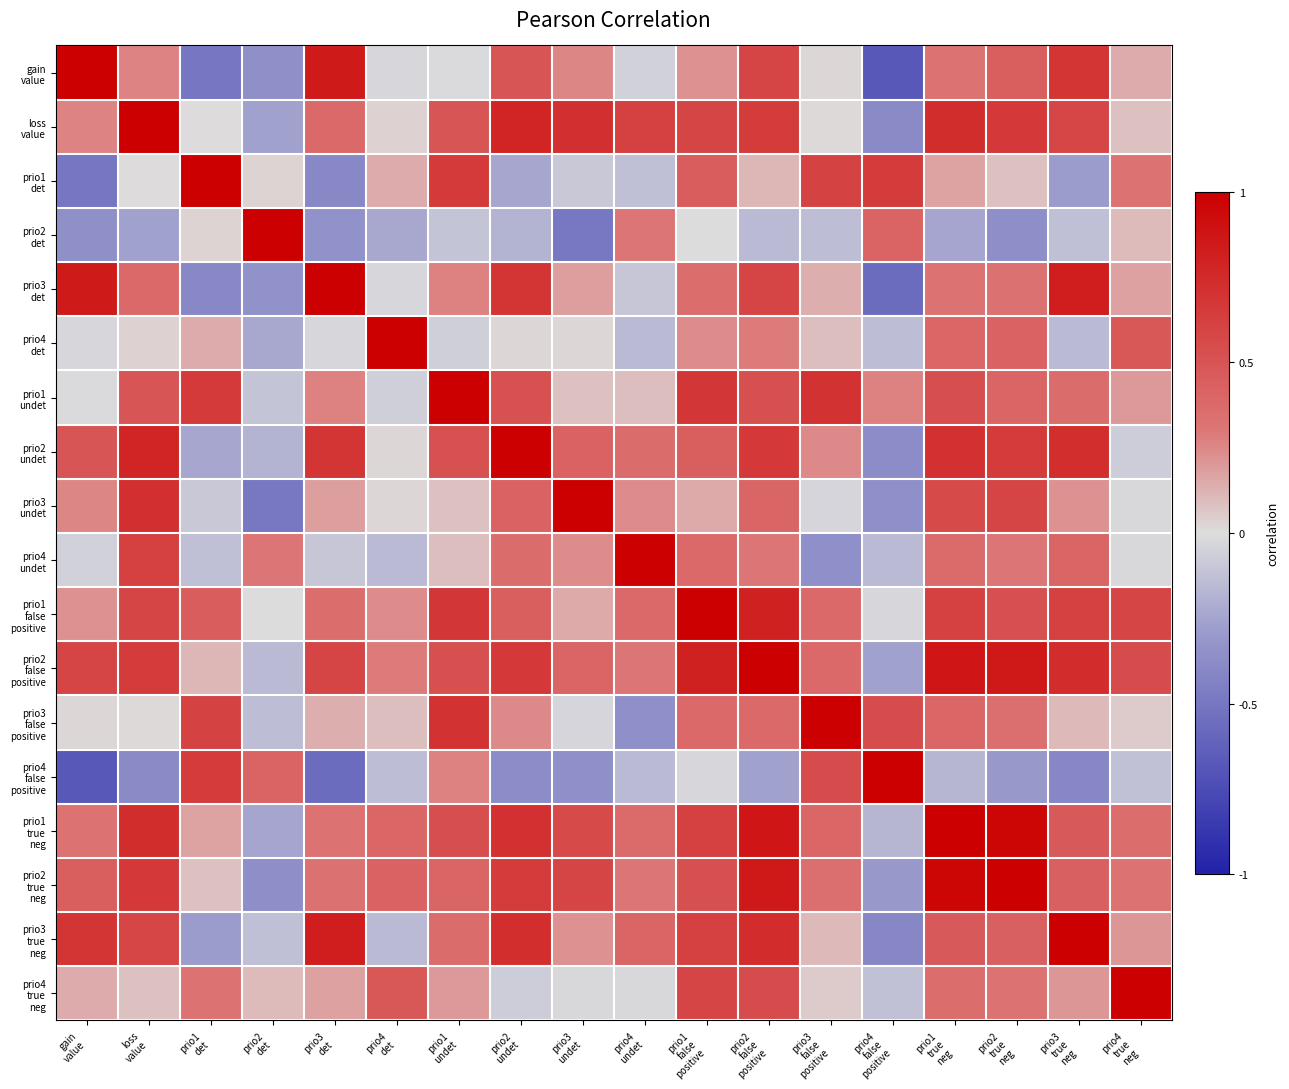

Which label corresponds to the largest value in the chart?

loss
value